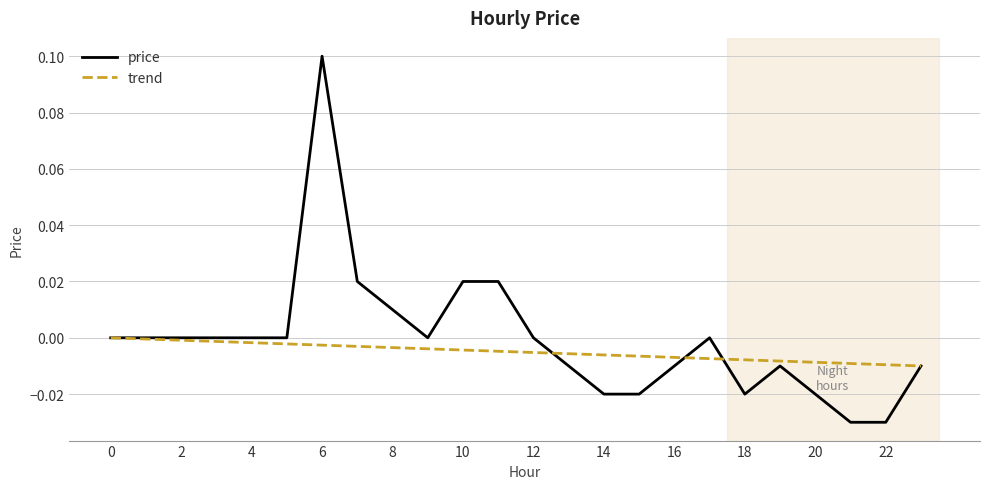

True or false: price and trend cross at least once.

True